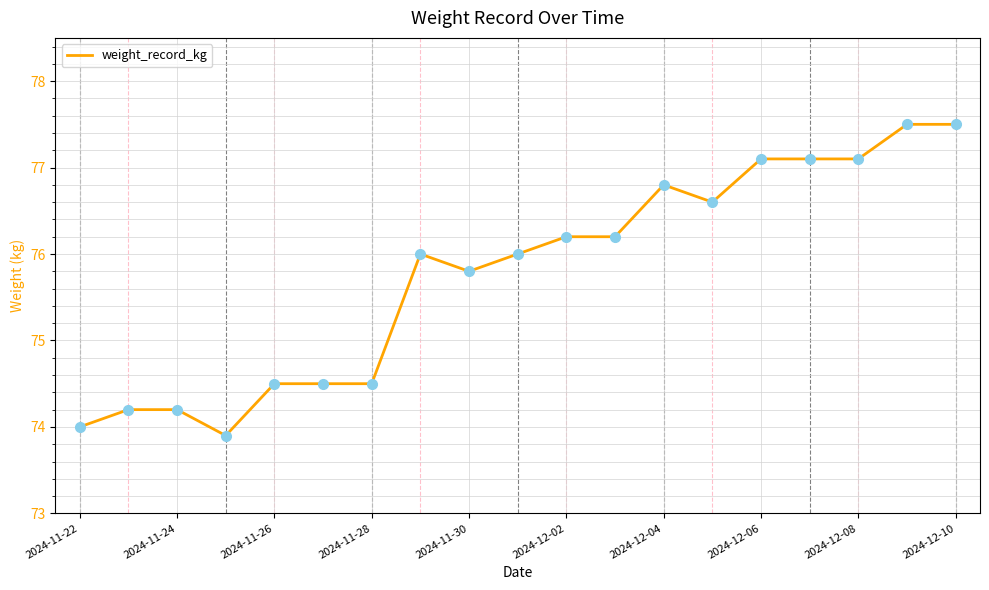

What is the maximum value shown in the chart?

77.5